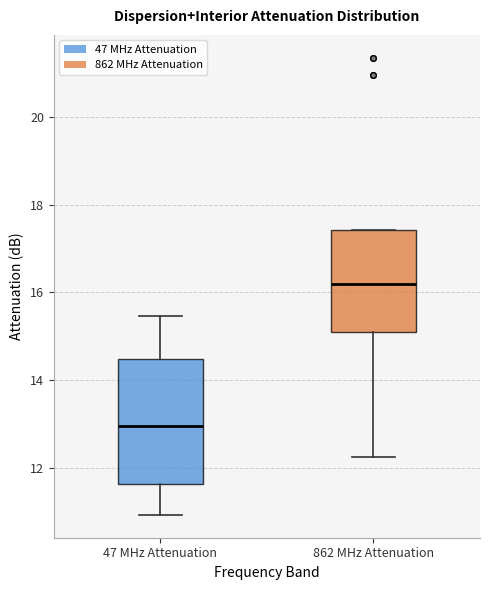

Where is the lower edge of the box for 47 MHz Attenuation on the y-axis? The values are not printed on the chart, so give them approximately, as read against the axis.

11.6